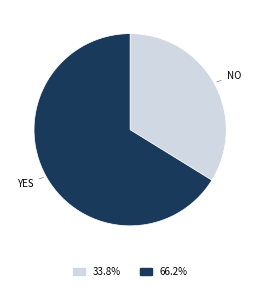

Is there any slice that represents more than half of the pie?

Yes